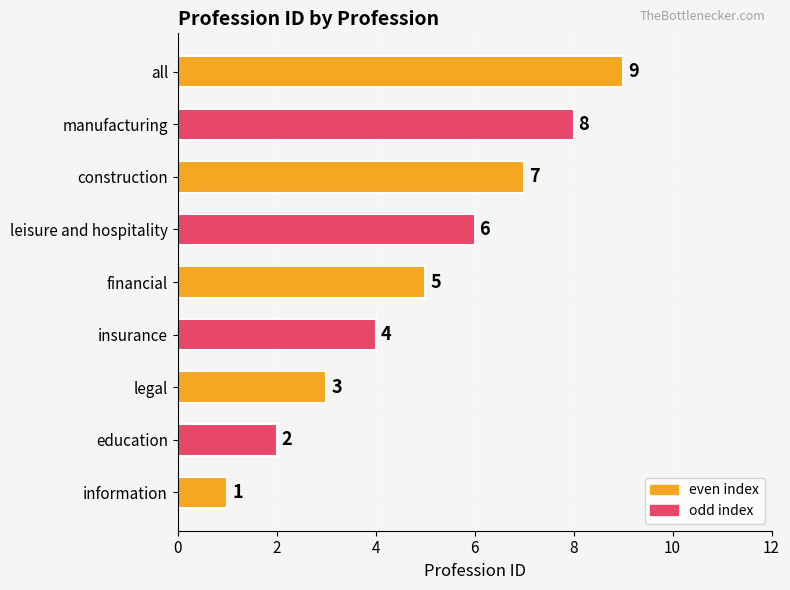

Rank the categories by value from highest to lowest.

all, manufacturing, construction, leisure and hospitality, financial, insurance, legal, education, information